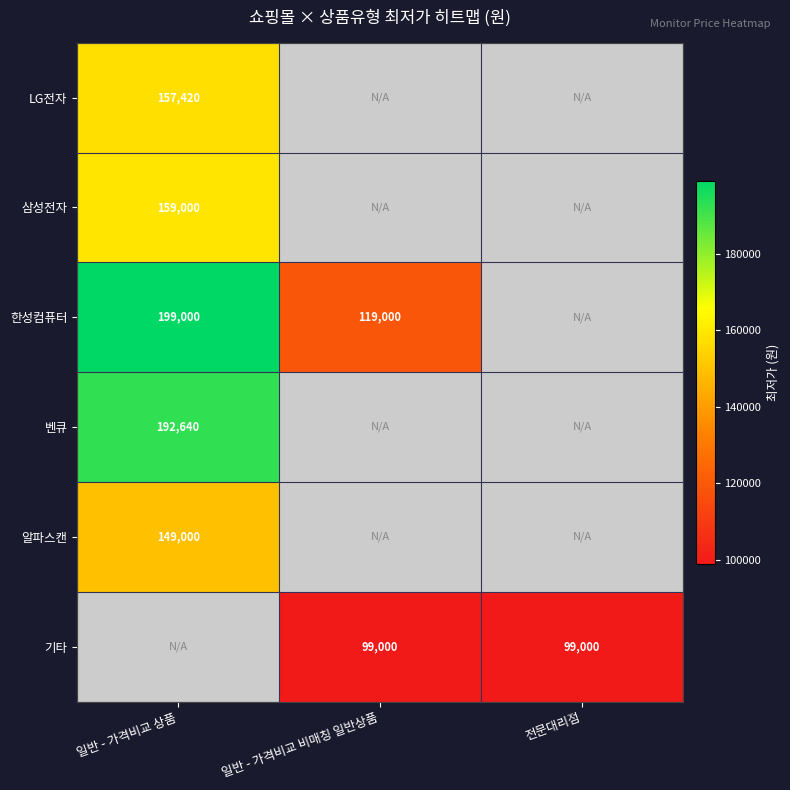

How many series are shown in this chart?

6